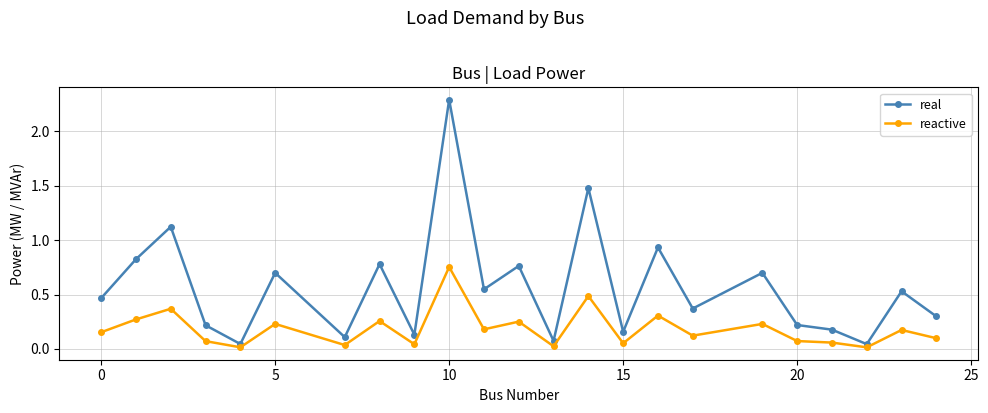

List the series in order of their overall mean, highest first.

real, reactive